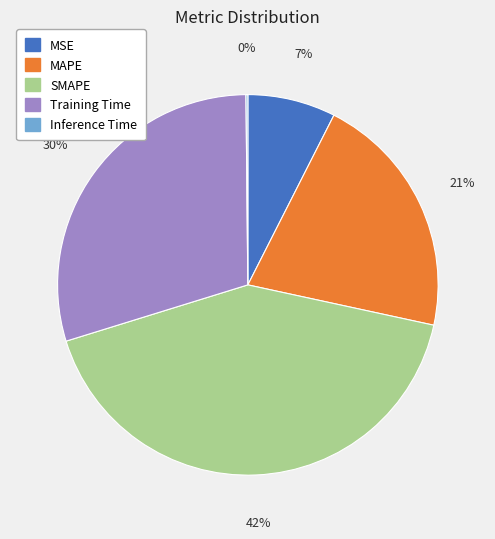

What percentage is the MAPE slice, to the nearest percent?

21%